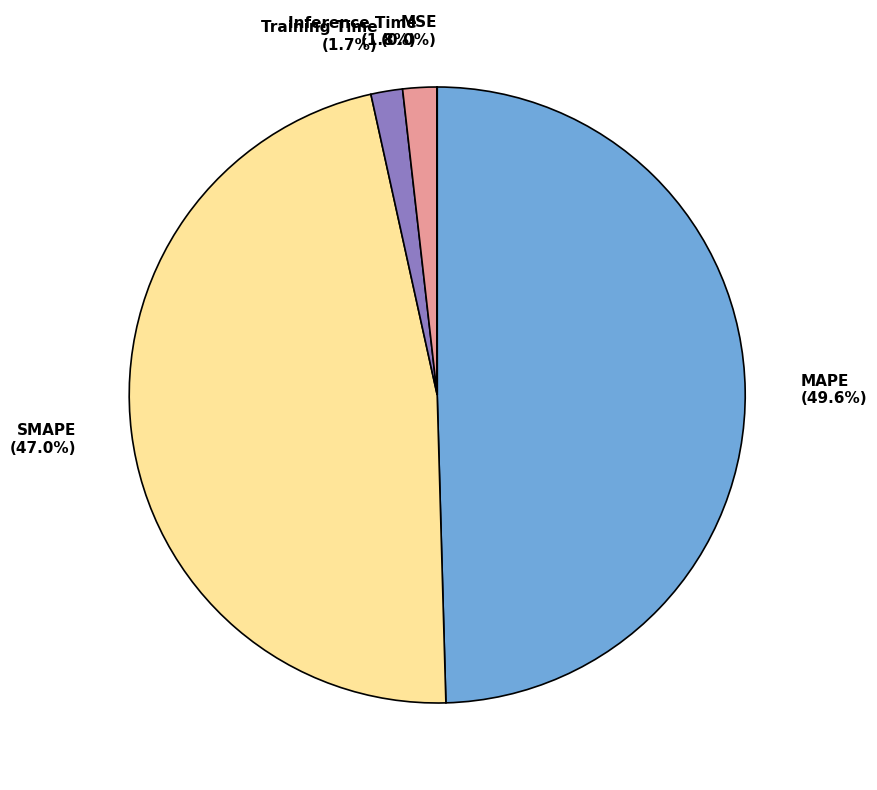

Does Training Time represent more than half of the total?

No